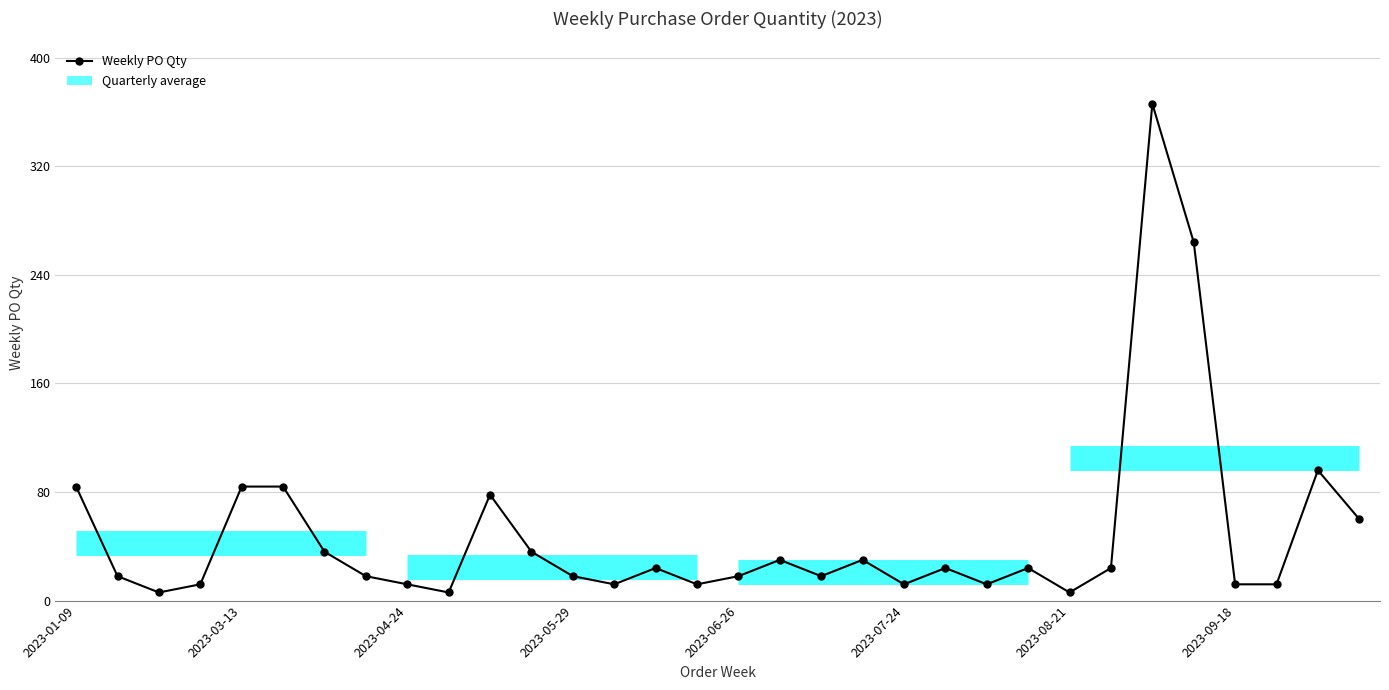

What is the difference between the maximum and minimum values?

360